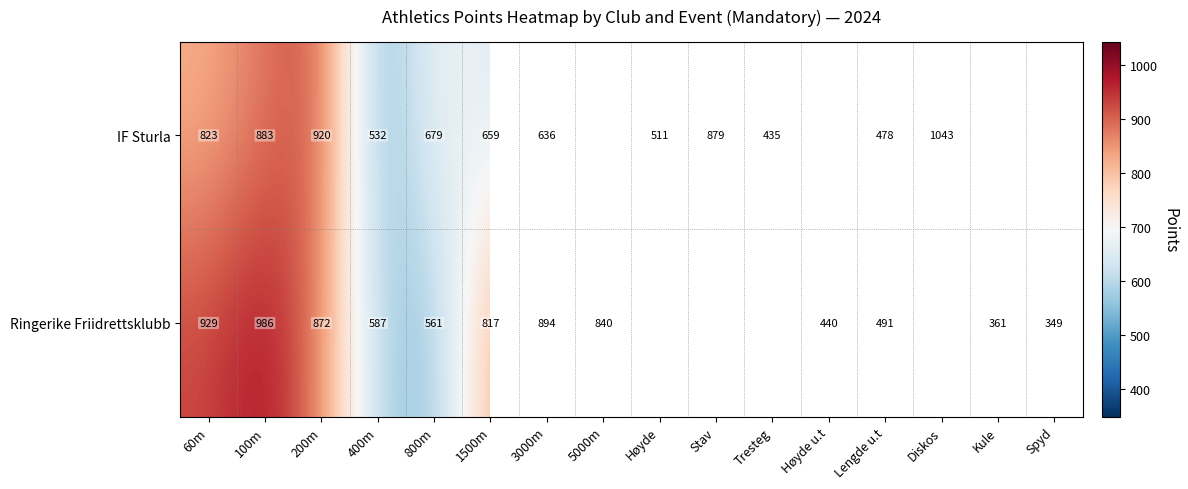

What is the spread (max minus min) of values at 100m?

103